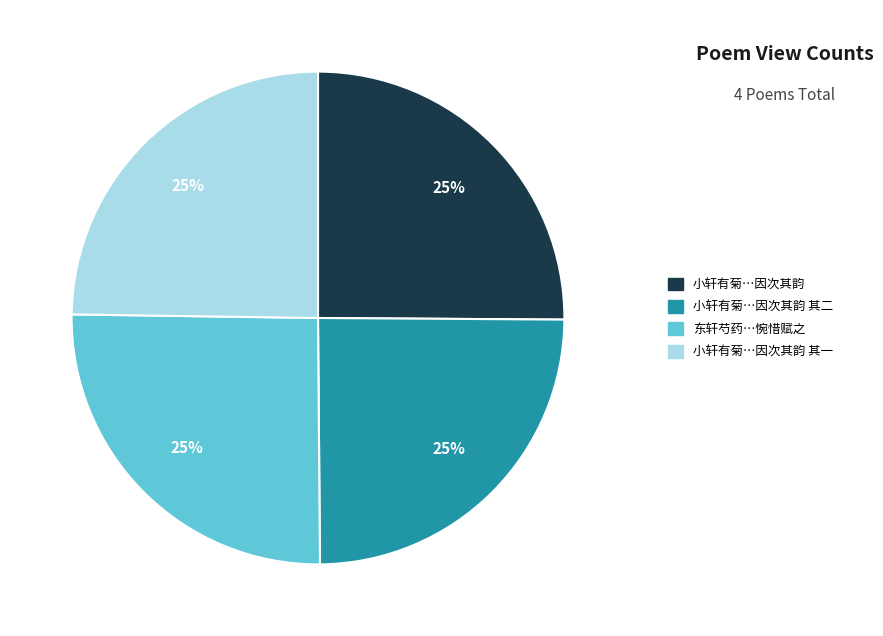

To the nearest percent, what percentage of the pie is 小轩有菊…因次其韵 其一?

25%